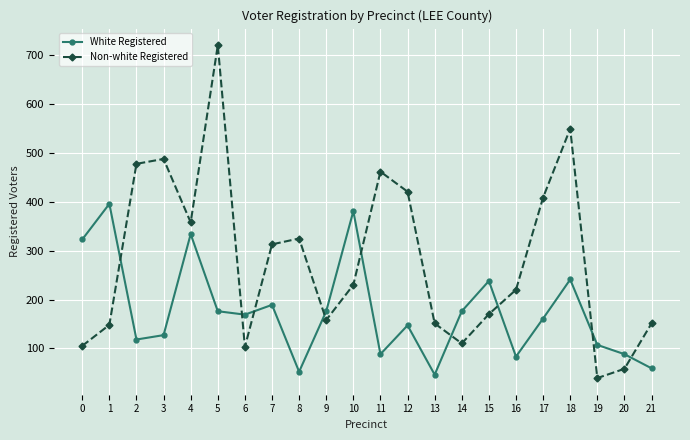

How many times do Non-white Registered and White Registered cross each other?

9